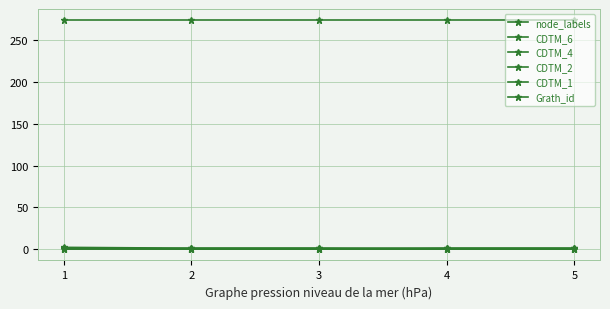

What is the average value of the node_labels series?

1